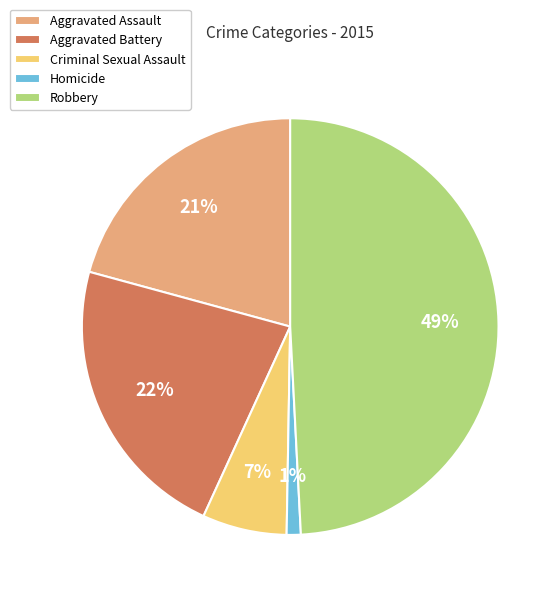

Is Aggravated Assault the majority of the pie?

No